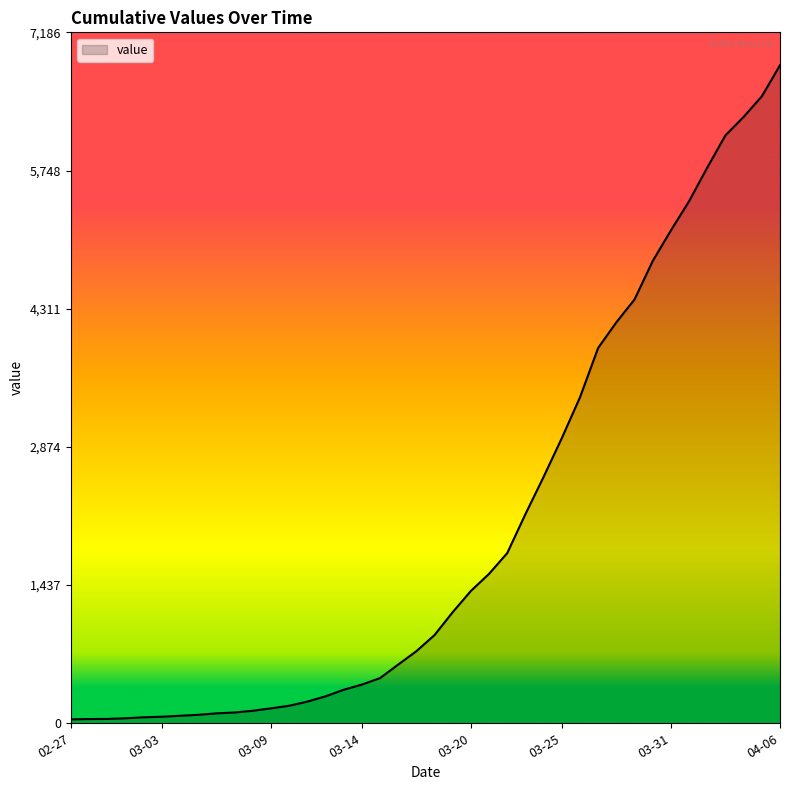

Count the number of data series in this chart.

1